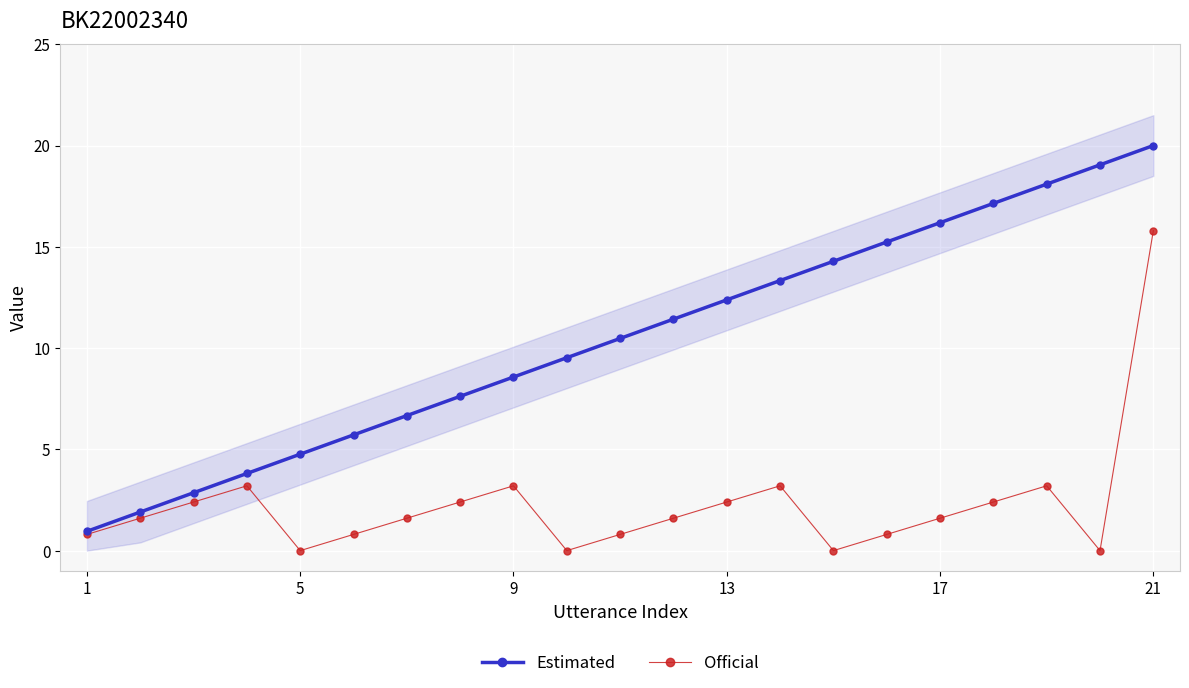

Is it true that Estimated equals 8.3 at 5?

False